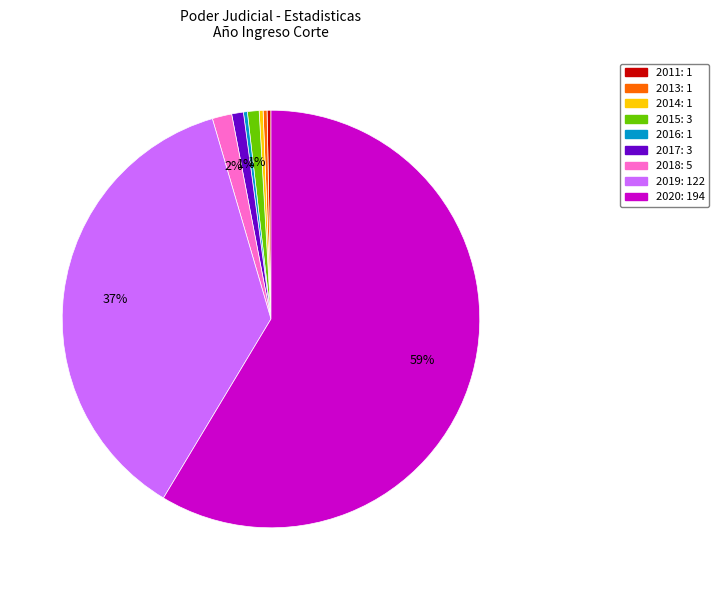

Is it true that 2018 is 2% of the pie?

True